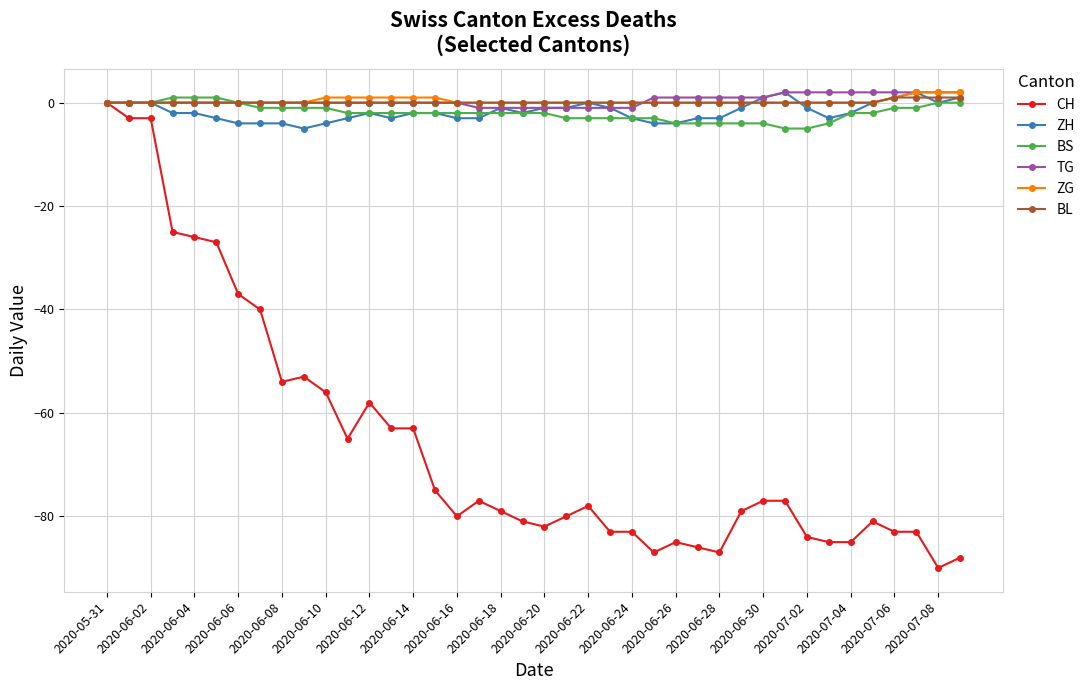

Count the number of data series in this chart.

6